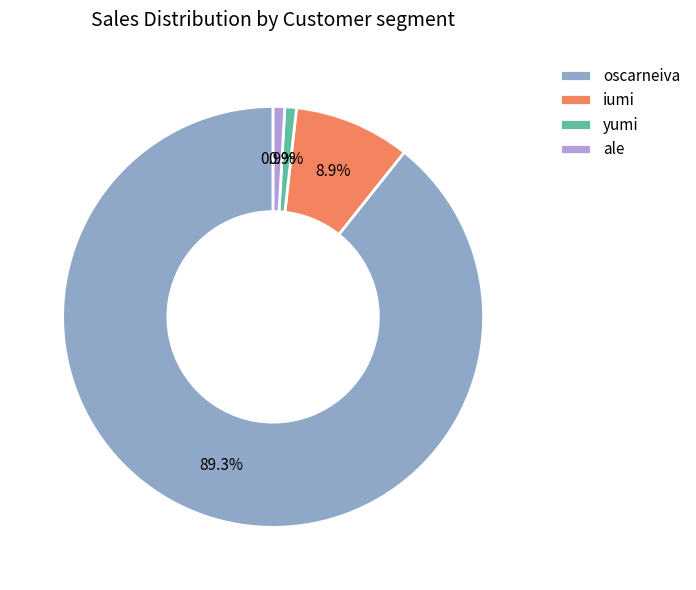

Is it true that ale is 1% of the pie?

True